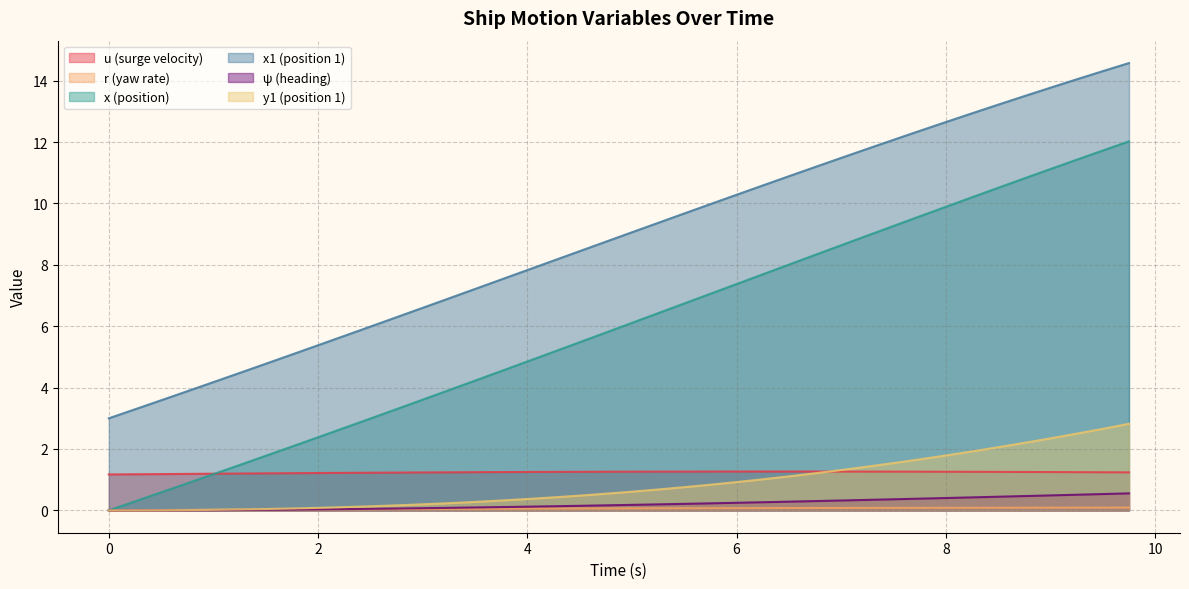

What is the highest value of the x1 (position 1) series?

14.6